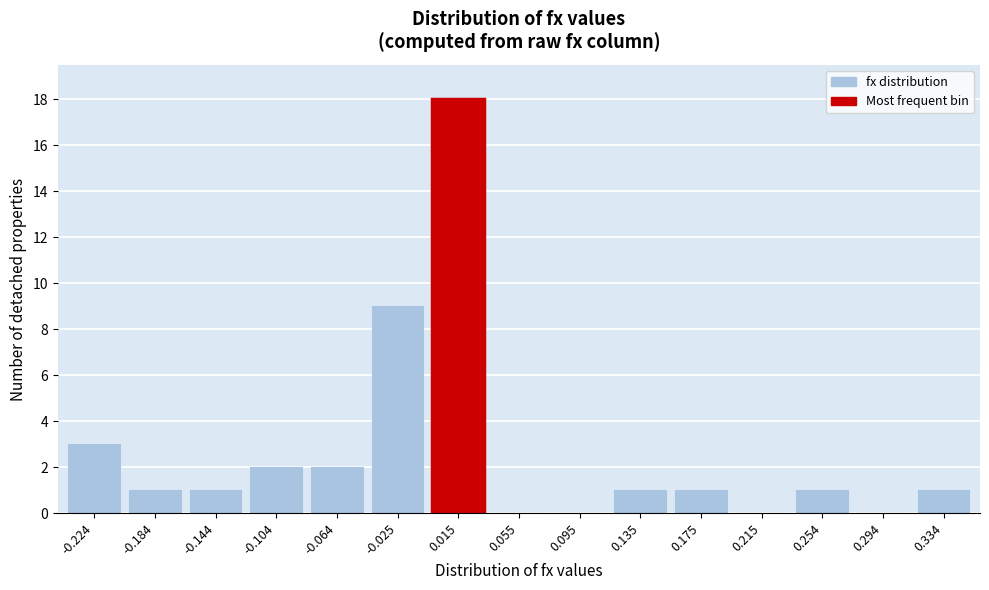

Reading right to left, what are all the values shown in this chart?

0.334=1	0.294=0	0.254=1	0.215=0	0.175=1	0.135=1	0.095=0	0.055=0	0.015=18	-0.025=9	-0.064=2	-0.104=2	-0.144=1	-0.184=1	-0.224=3